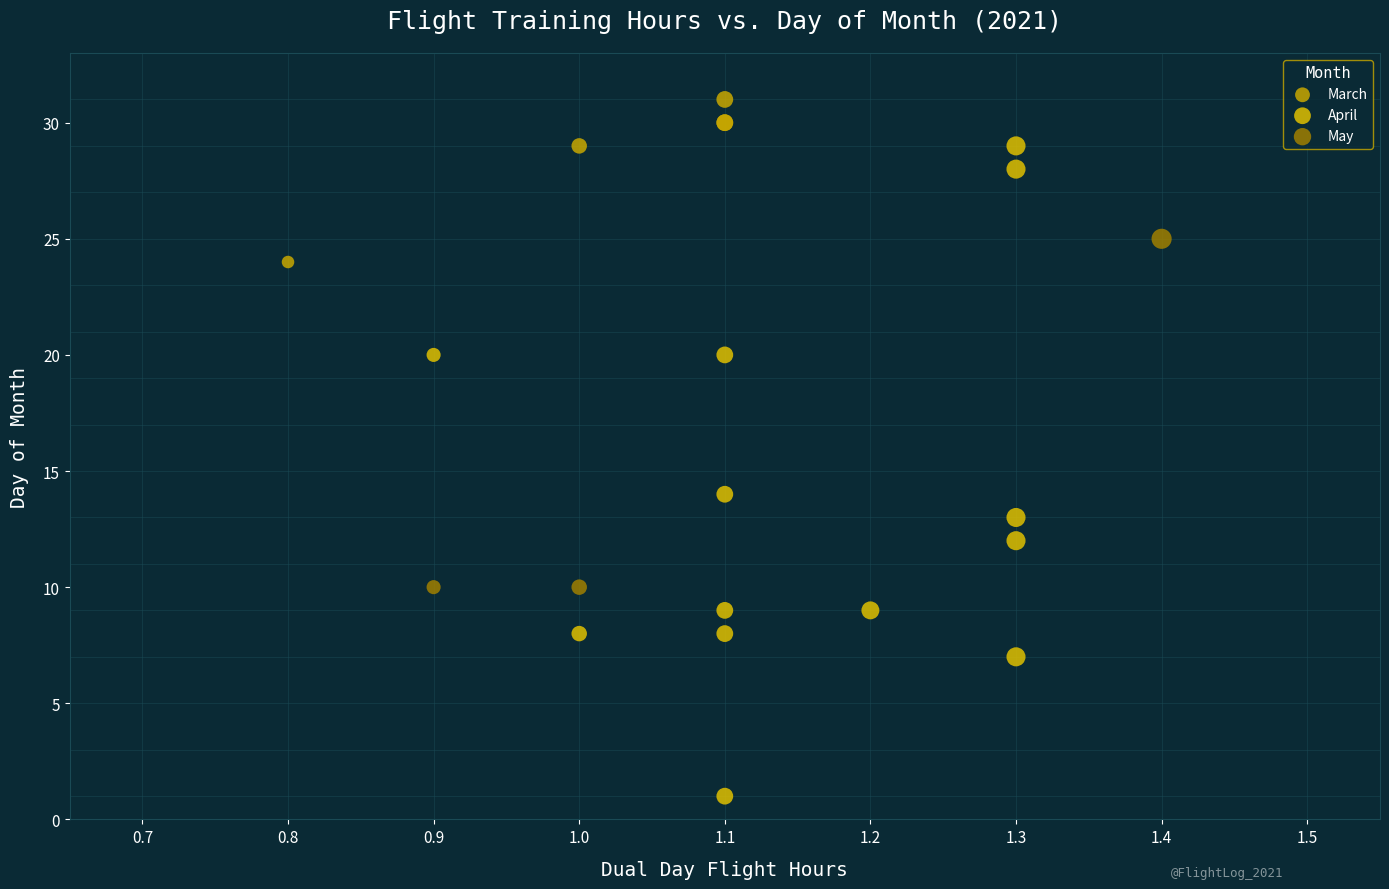

Which series contains the highest Y value?

March